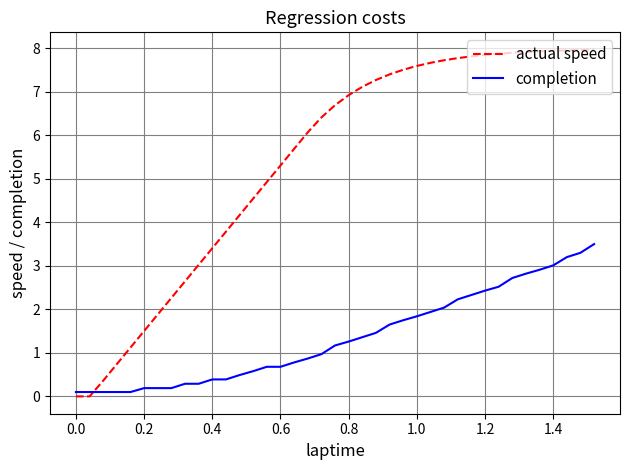

How many intersections are there between actual speed and completion?

1